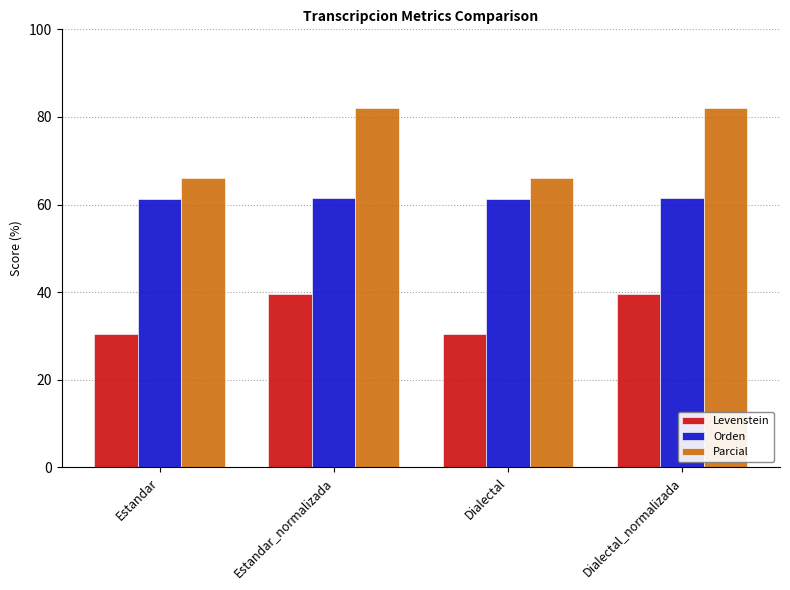

The value of Orden at Estandar_normalizada is 61.5. True or false?

True